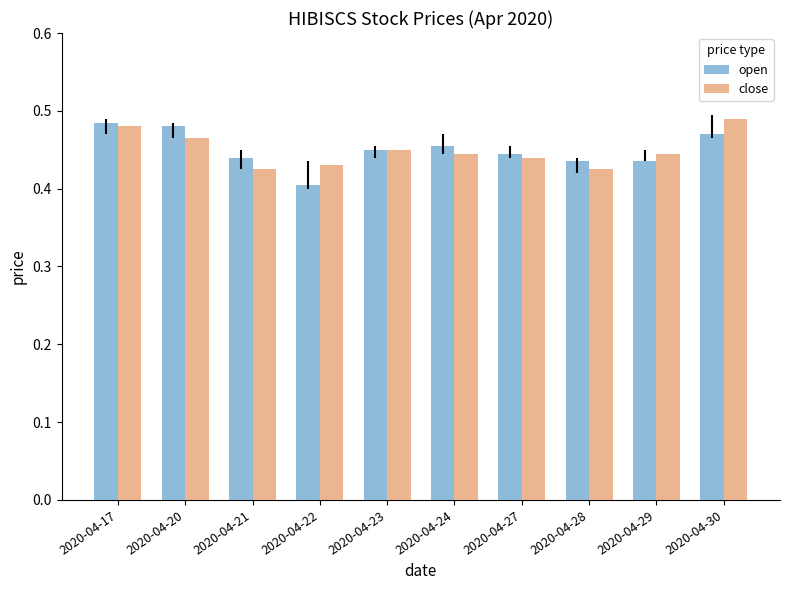

Which series has the widest spread of values?

open